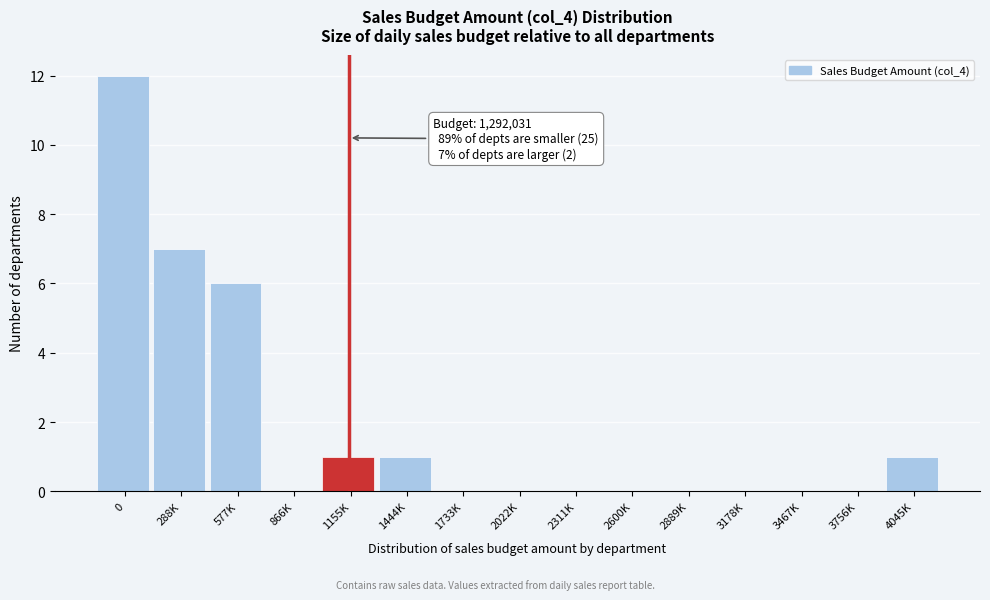

Reading right to left, list all the values displayed in this chart.

4045K=1	3756K=0	3467K=0	3178K=0	2889K=0	2600K=0	2311K=0	2022K=0	1733K=0	1444K=1	1155K=1	866K=0	577K=6	288K=7	0=12